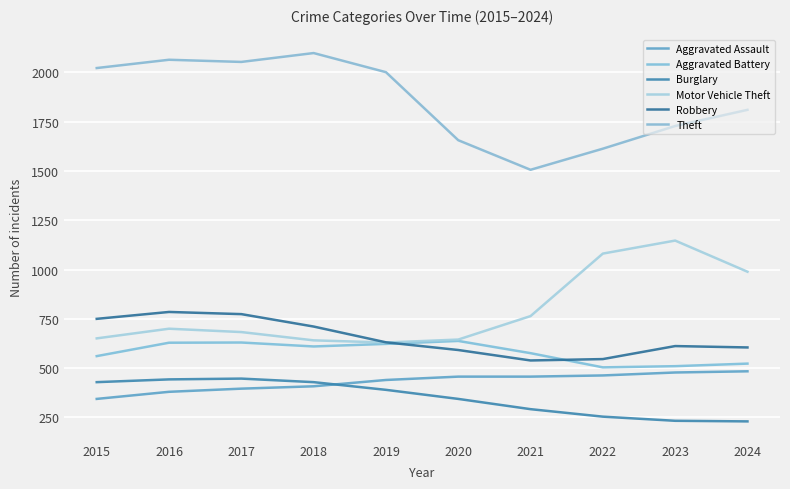

Is this an area chart (filled region under the line)?

No